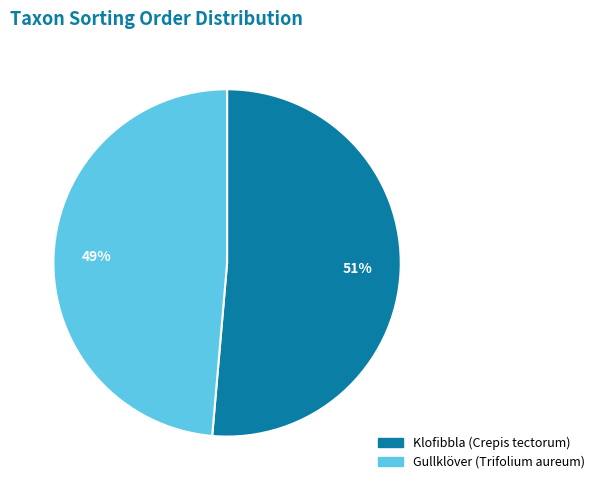

How many segments does this pie chart have?

2